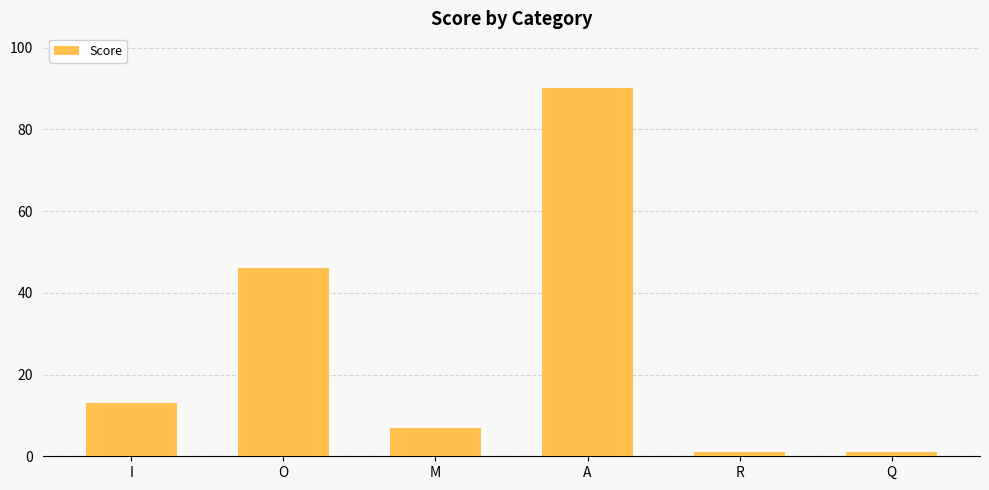

What is the minimum value shown in the chart?

1